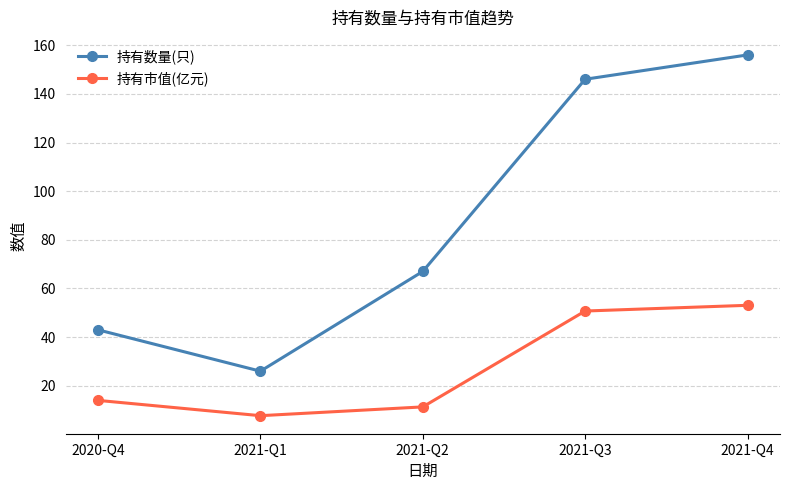

Reading left to right, extract all data points from this chart.

持有数量(只): 2020-Q4=43.0	2021-Q1=26.0	2021-Q2=67.0	2021-Q3=146.0	2021-Q4=156.0
持有市值(亿元): 2020-Q4=14.0	2021-Q1=7.7	2021-Q2=11.3	2021-Q3=50.7	2021-Q4=53.1